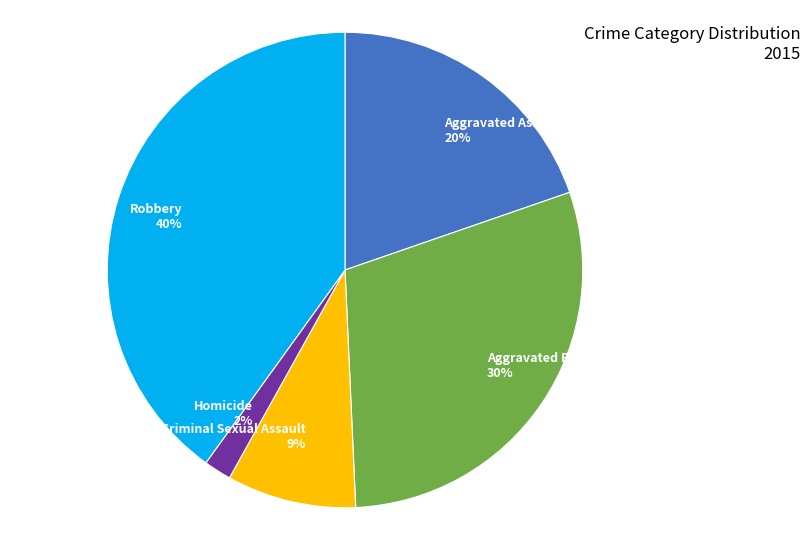

Between Homicide and Criminal Sexual Assault, which is larger?

Criminal Sexual Assault